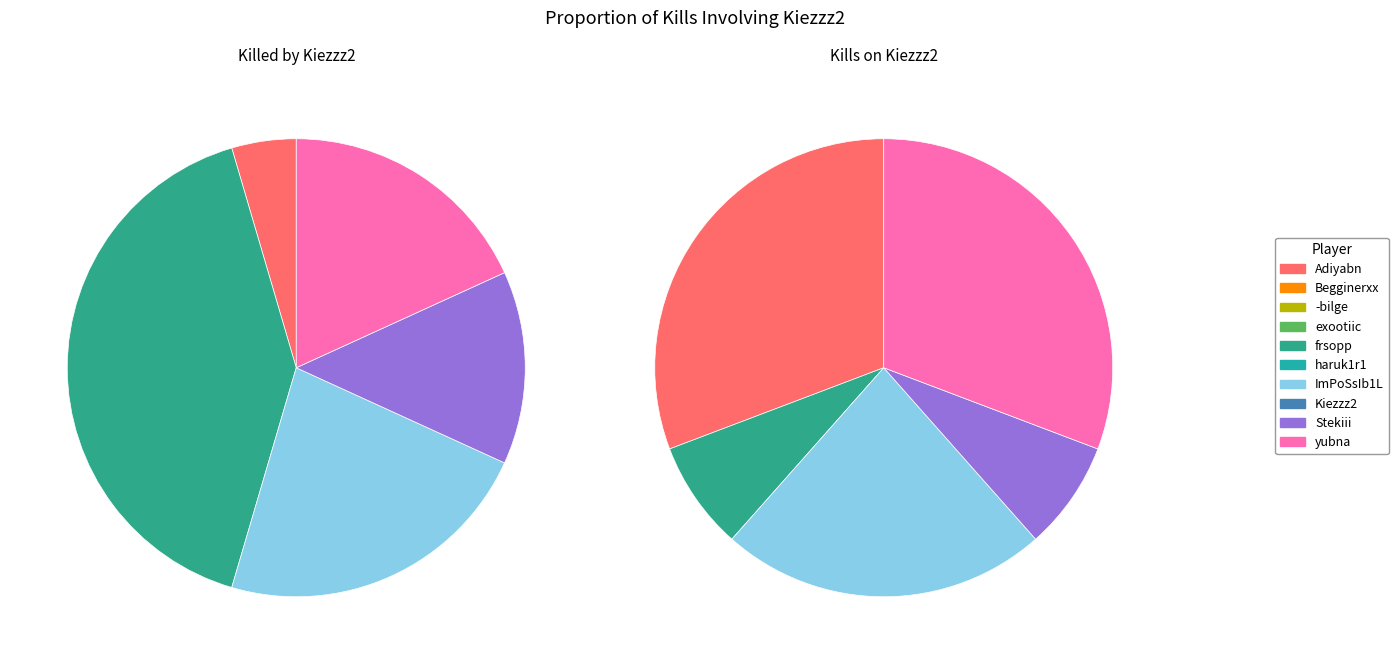

Is it true that Kiezzz2 is 1% of the pie?

False